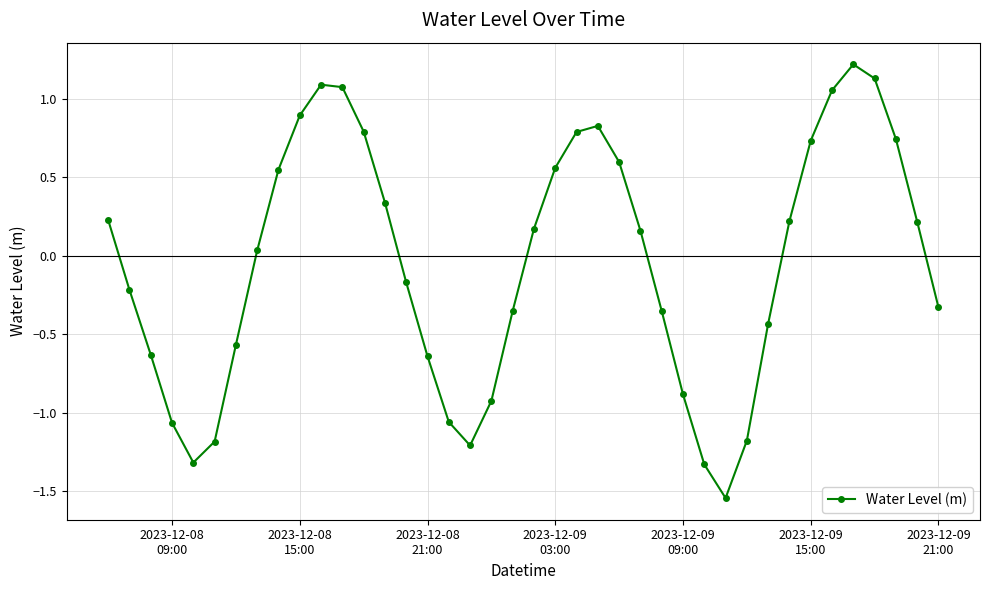

What is the greatest value displayed?

1.2